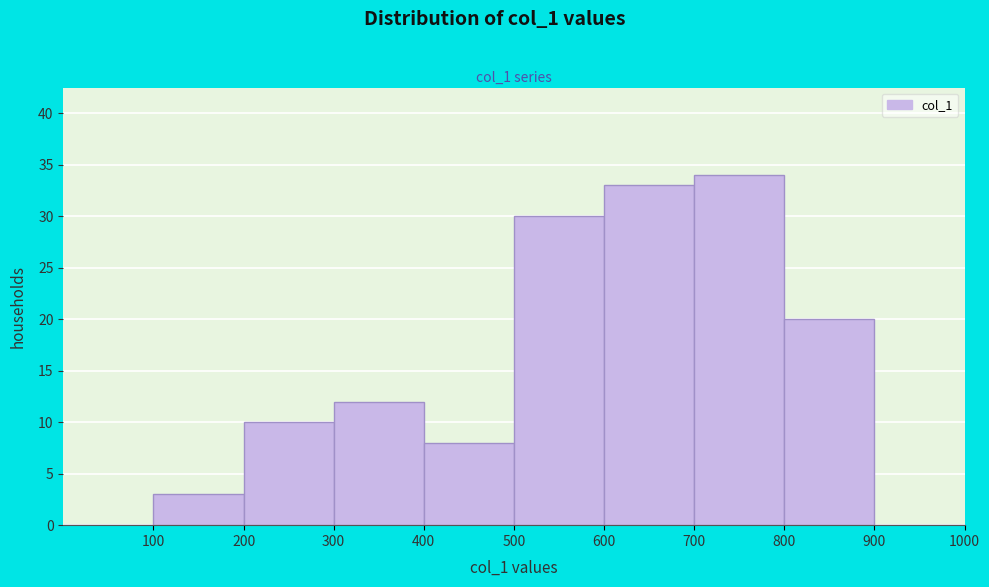

Reading left to right, list every bar in this chart as the range it spans on the x-axis followed by its height. The values are not printed on the chart, so give them approximately, as read against the axis.

0 to 100: 0
100 to 200: 3
200 to 300: 10
300 to 400: 12
400 to 500: 8
500 to 600: 30
600 to 700: 33
700 to 800: 34
800 to 900: 20
900 to 1000: 0